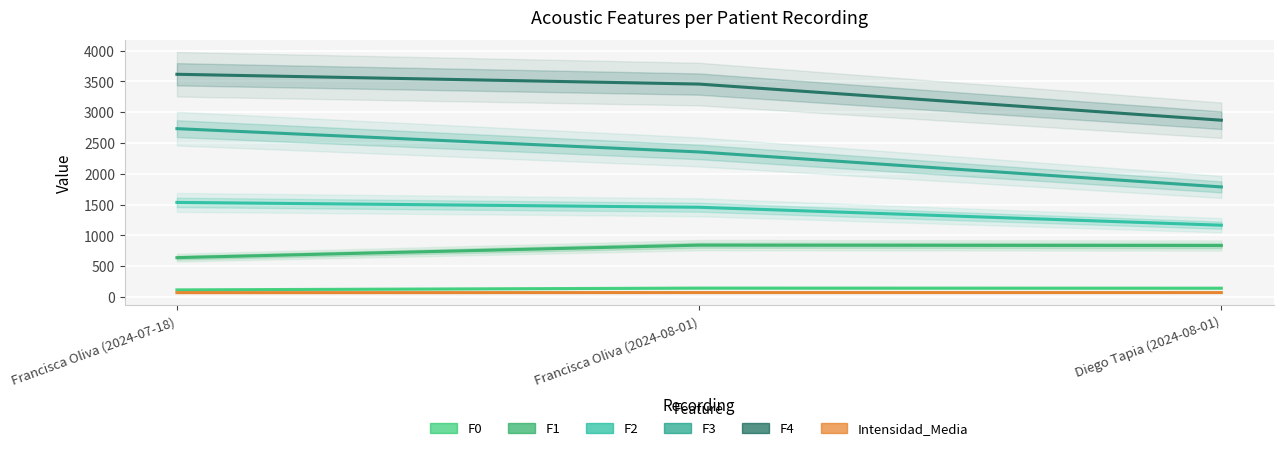

At how many categories does at least one series exceed 801?

3